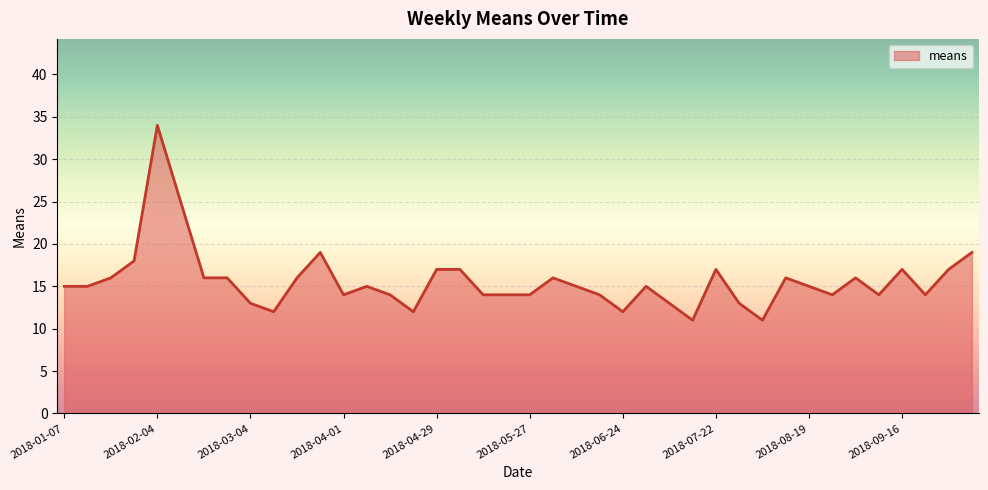

What is the greatest value displayed?

34